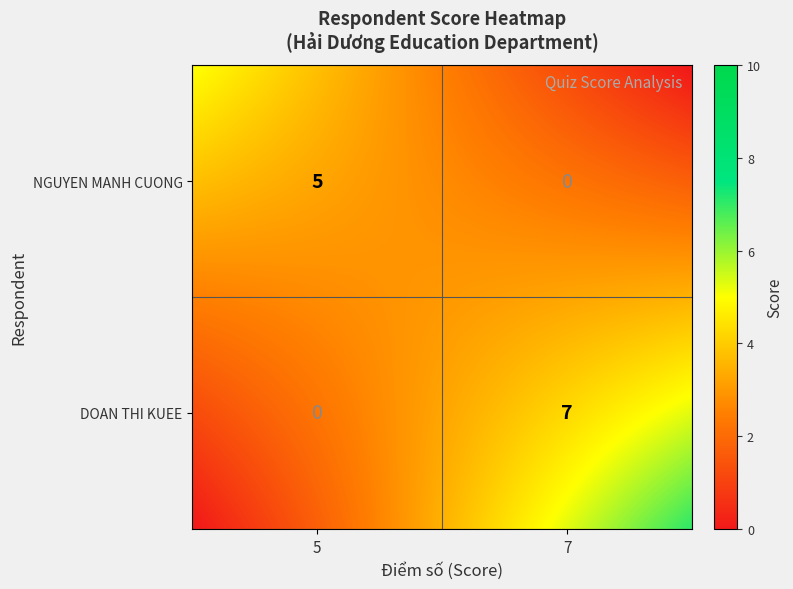

Count the number of categories in the chart.

2